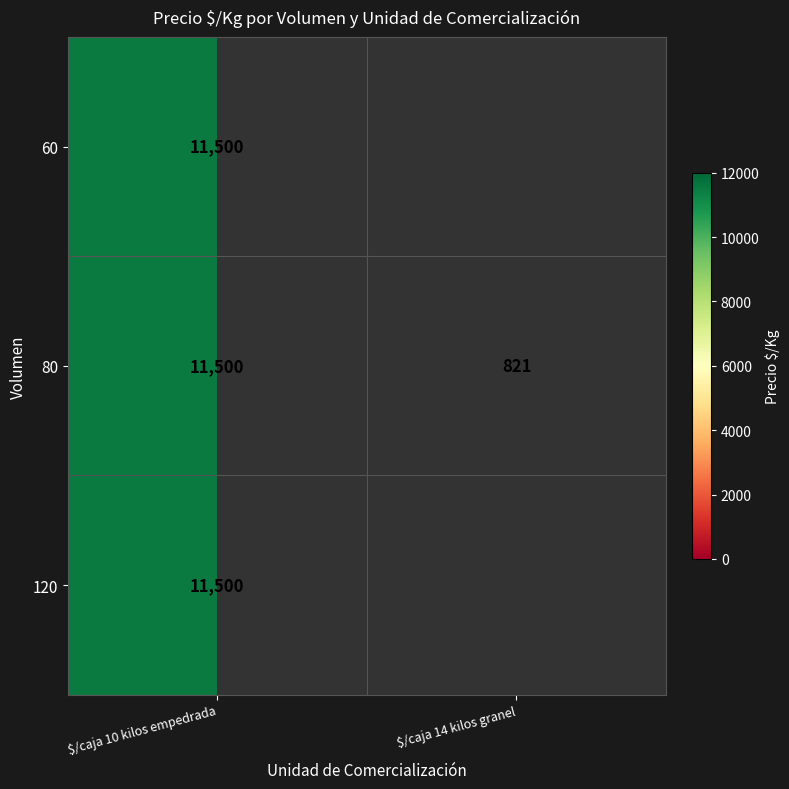

Is it true that 60 equals 11500 at $/caja 10 kilos empedrada?

True